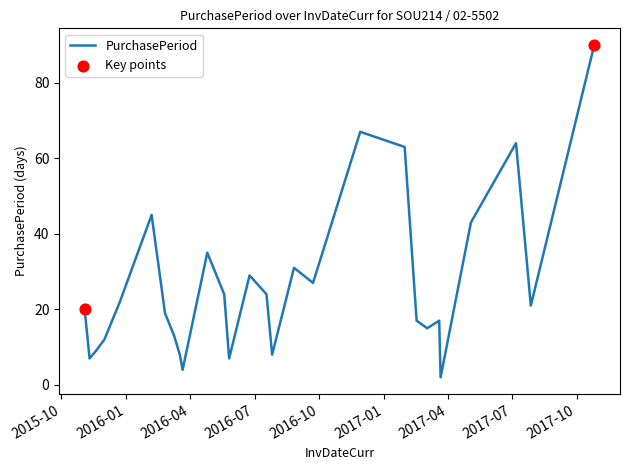

What is the difference between the maximum and minimum values?

88